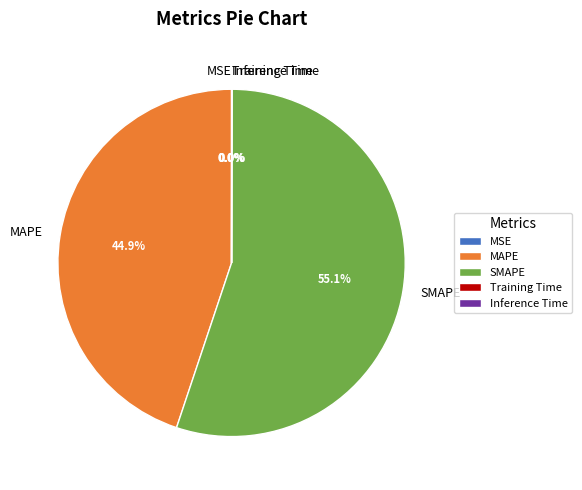

Between SMAPE and MAPE, which is larger?

SMAPE